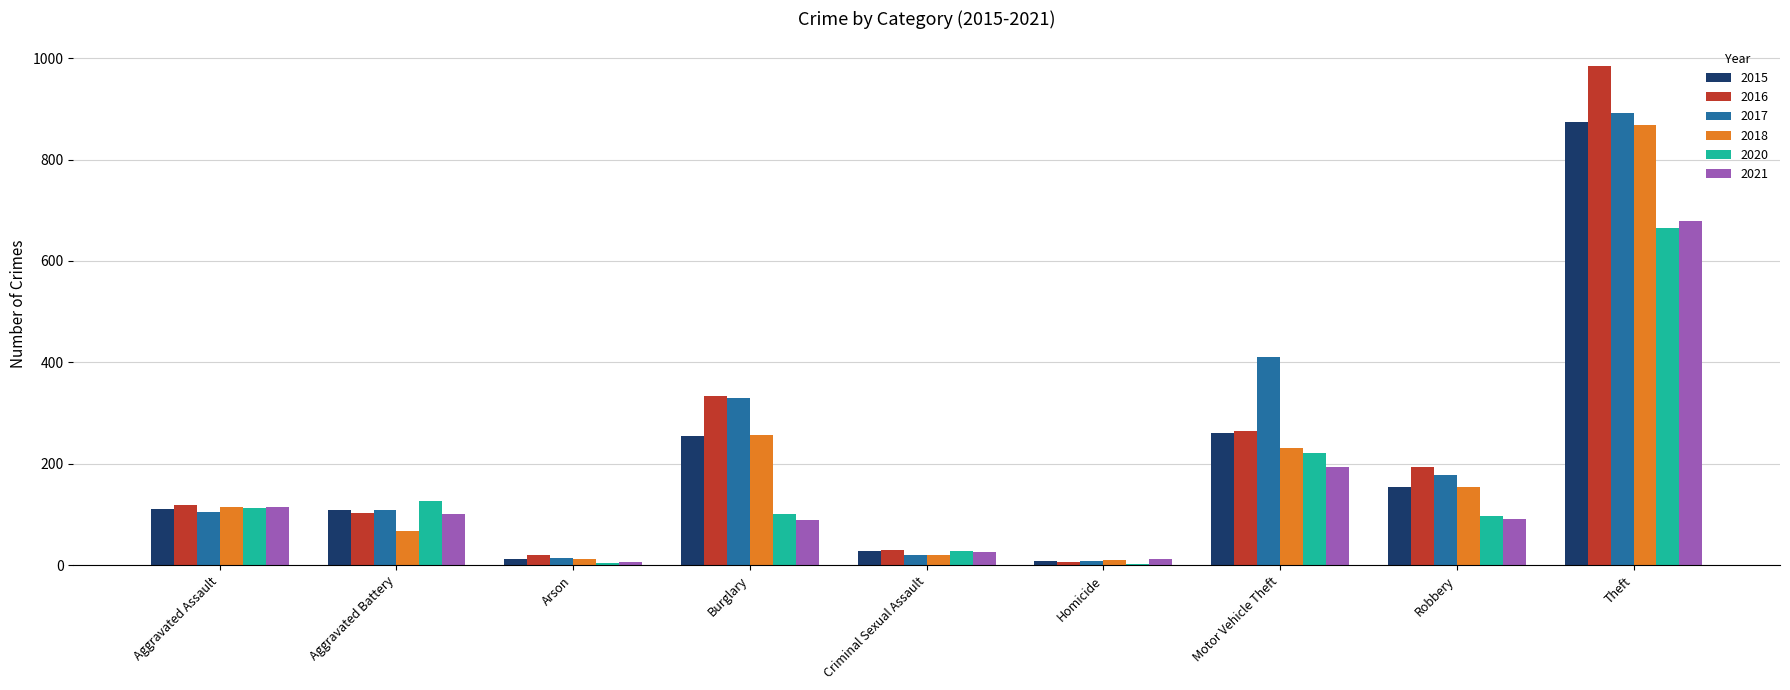

Is it true that 2021 equals 42 at Aggravated Battery?

False